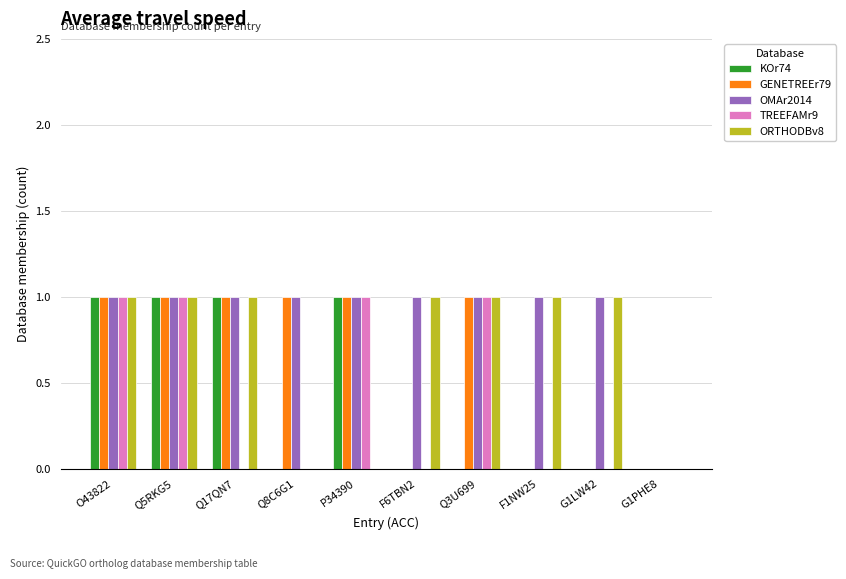

Reading left to right, list all the values displayed in this chart.

KOr74: O43822=1	Q5RKG5=1	Q17QN7=1	Q8C6G1=0	P34390=1	F6TBN2=0	Q3U699=0	F1NW25=0	G1LW42=0	G1PHE8=0
GENETREEr79: O43822=1	Q5RKG5=1	Q17QN7=1	Q8C6G1=1	P34390=1	F6TBN2=0	Q3U699=1	F1NW25=0	G1LW42=0	G1PHE8=0
OMAr2014: O43822=1	Q5RKG5=1	Q17QN7=1	Q8C6G1=1	P34390=1	F6TBN2=1	Q3U699=1	F1NW25=1	G1LW42=1	G1PHE8=0
TREEFAMr9: O43822=1	Q5RKG5=1	Q17QN7=0	Q8C6G1=0	P34390=1	F6TBN2=0	Q3U699=1	F1NW25=0	G1LW42=0	G1PHE8=0
ORTHODBv8: O43822=1	Q5RKG5=1	Q17QN7=1	Q8C6G1=0	P34390=0	F6TBN2=1	Q3U699=1	F1NW25=1	G1LW42=1	G1PHE8=0